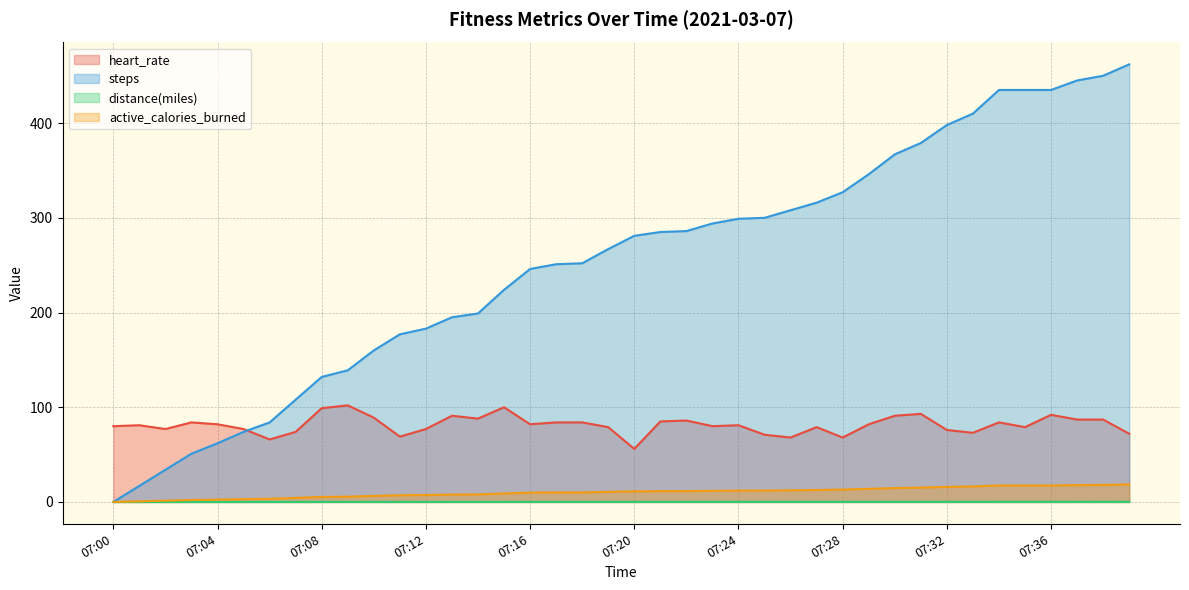

How many values in the distance(miles) series exceed 0?

39